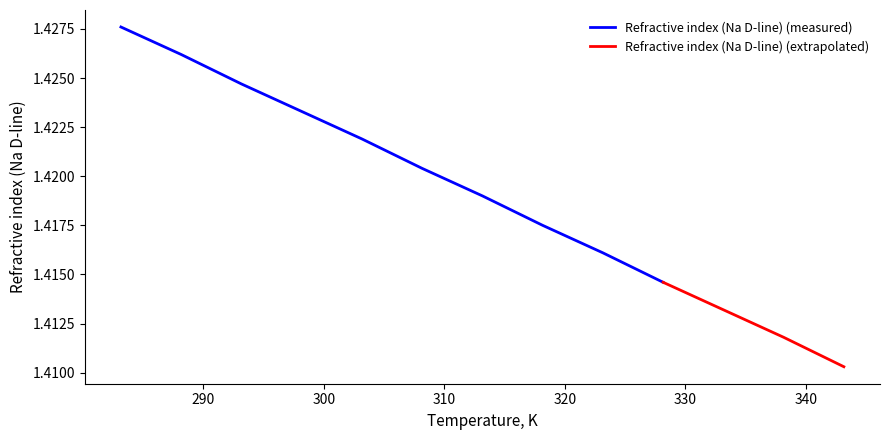

True or false: the data shows 1.4 at 318.15.

True